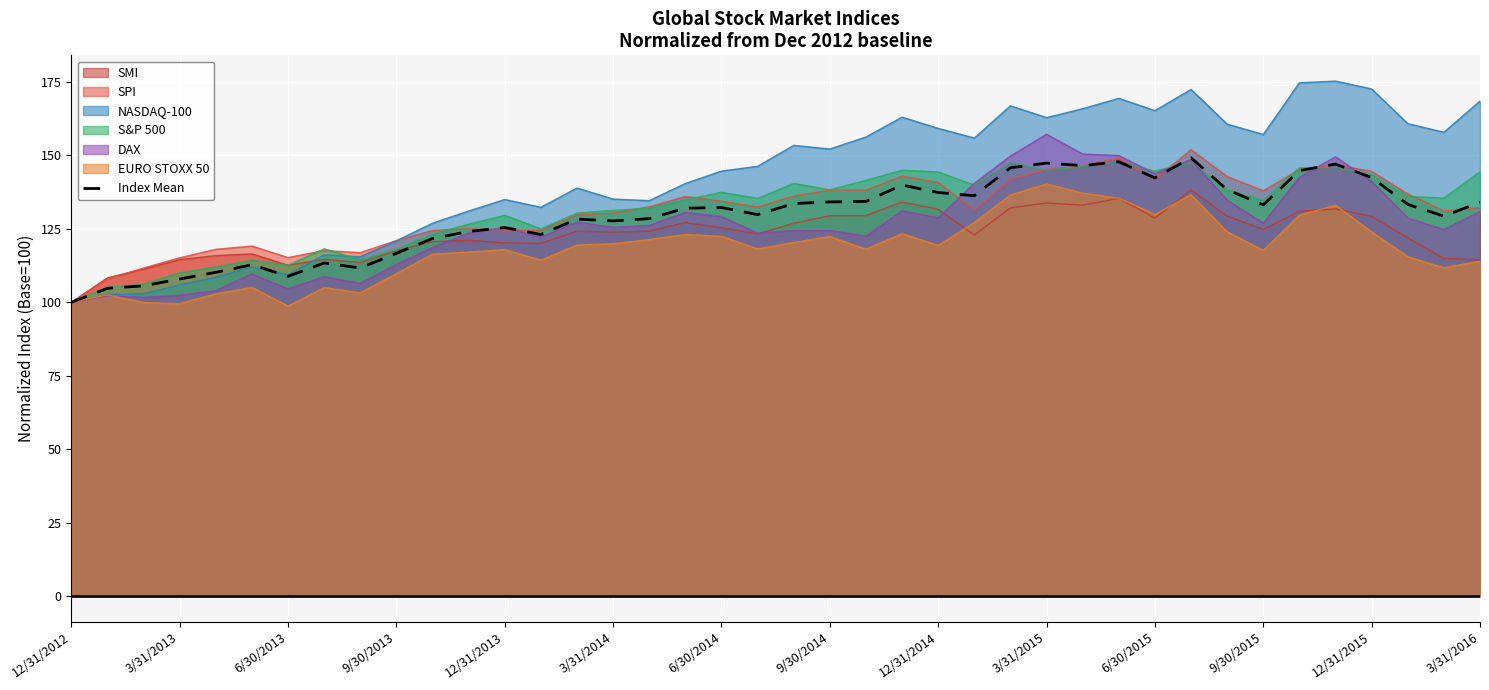

The Index Mean series shows 133.2 at 9/30/2015. True or false?

True